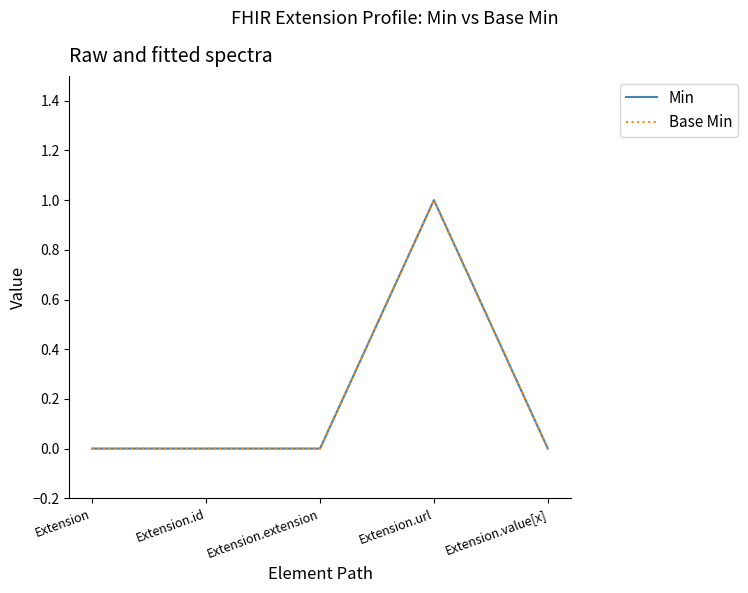

Does the chart display data point markers on the line(s)?

No